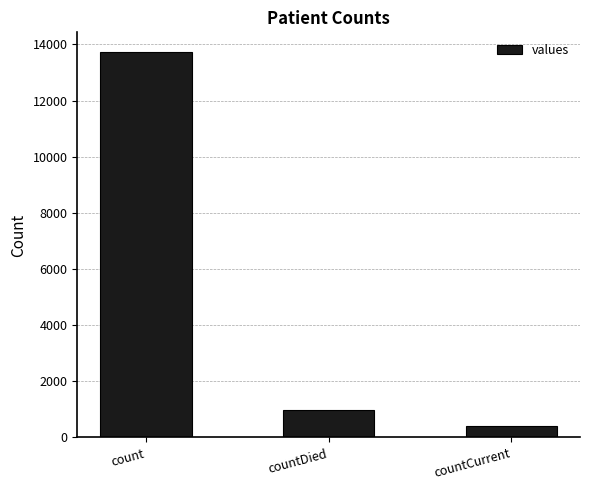

Reading right to left, extract all data points from this chart.

countCurrent=407	countDied=977	count=13741